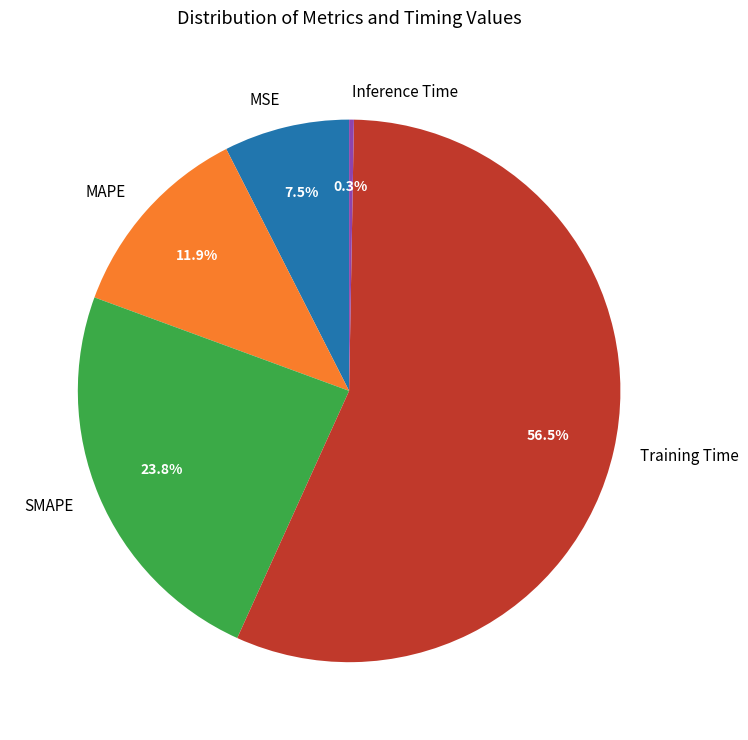

To the nearest percent, what is the difference between the largest and smallest slice percentages?

56%